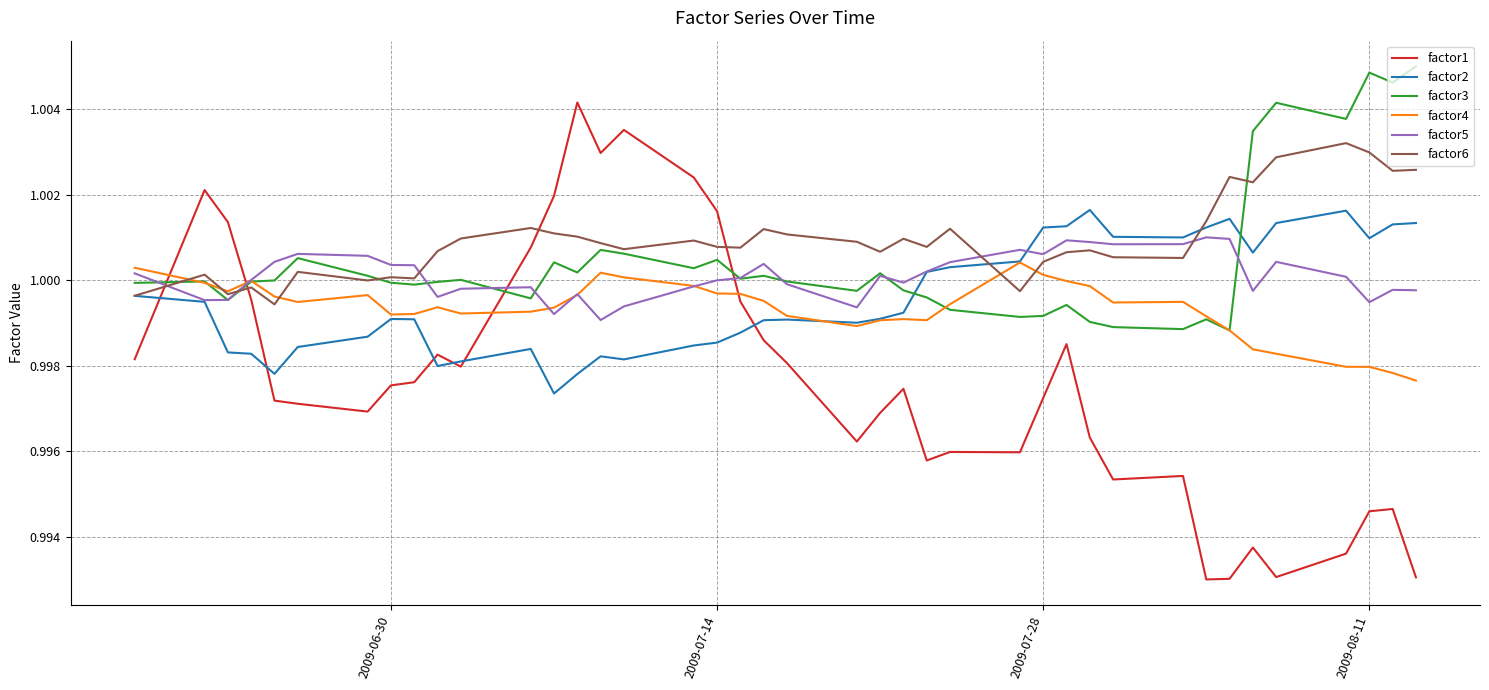

Which series has the widest spread of values?

factor1